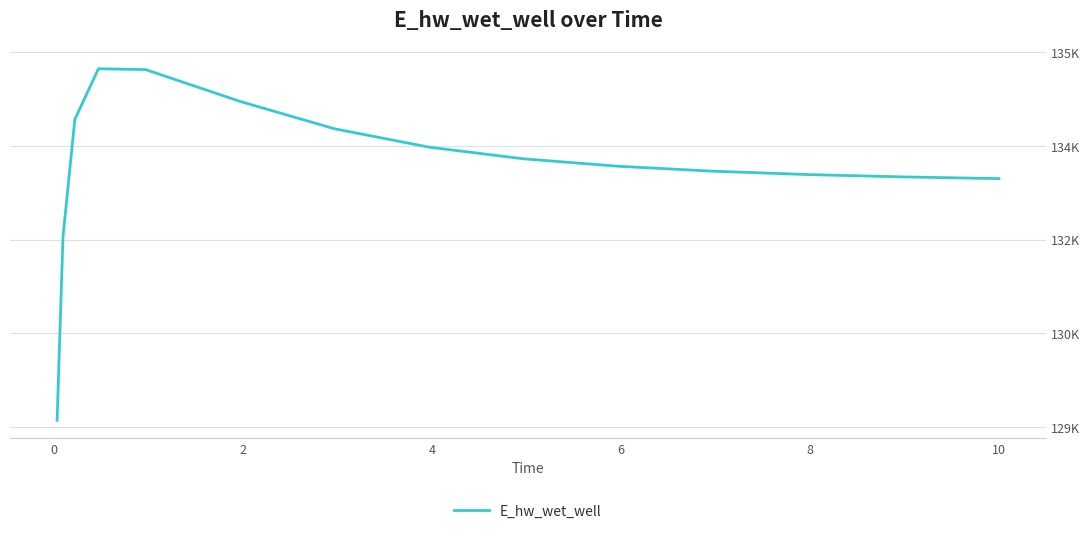

Is this an area chart (filled region under the line)?

No